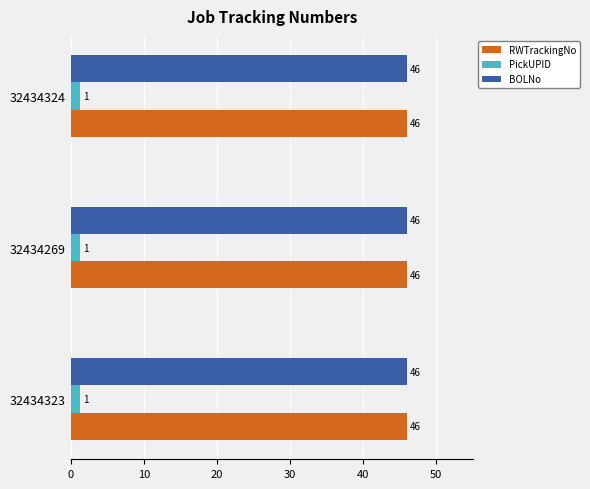

At which label does BOLNo reach its peak?

32434324